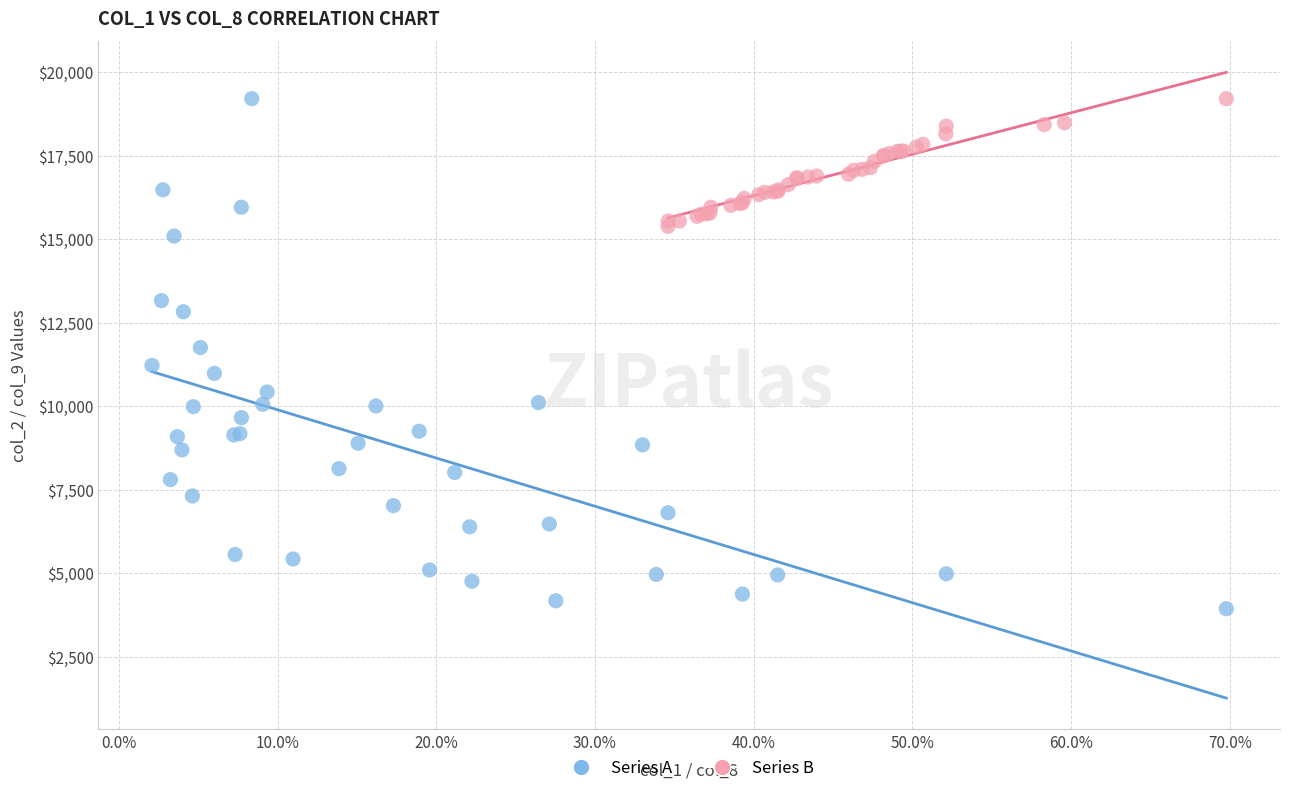

Which series reaches the minimum Y coordinate?

Series A